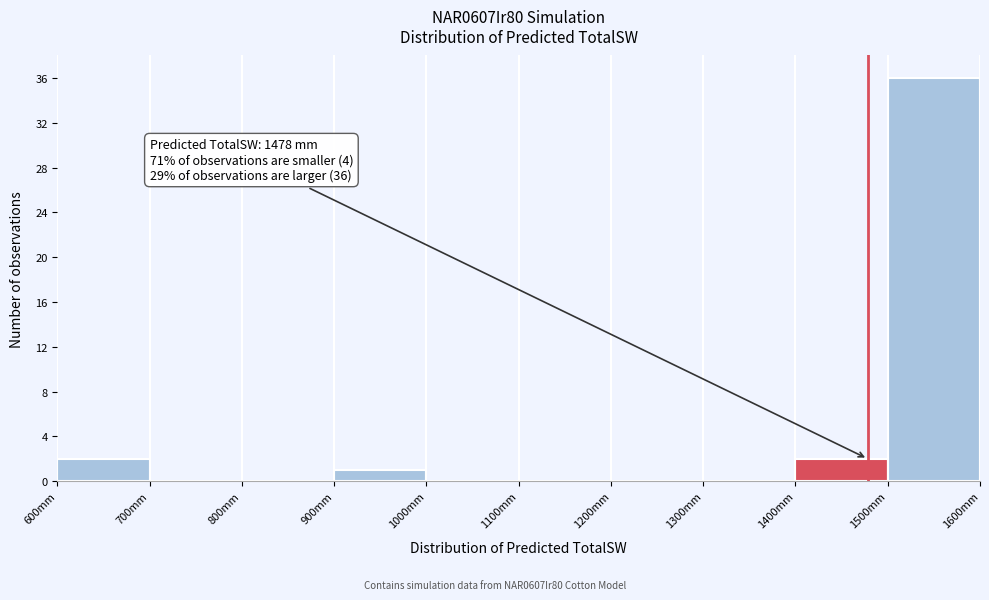

Over which range of the x-axis is the bar tallest?

1500 to 1600